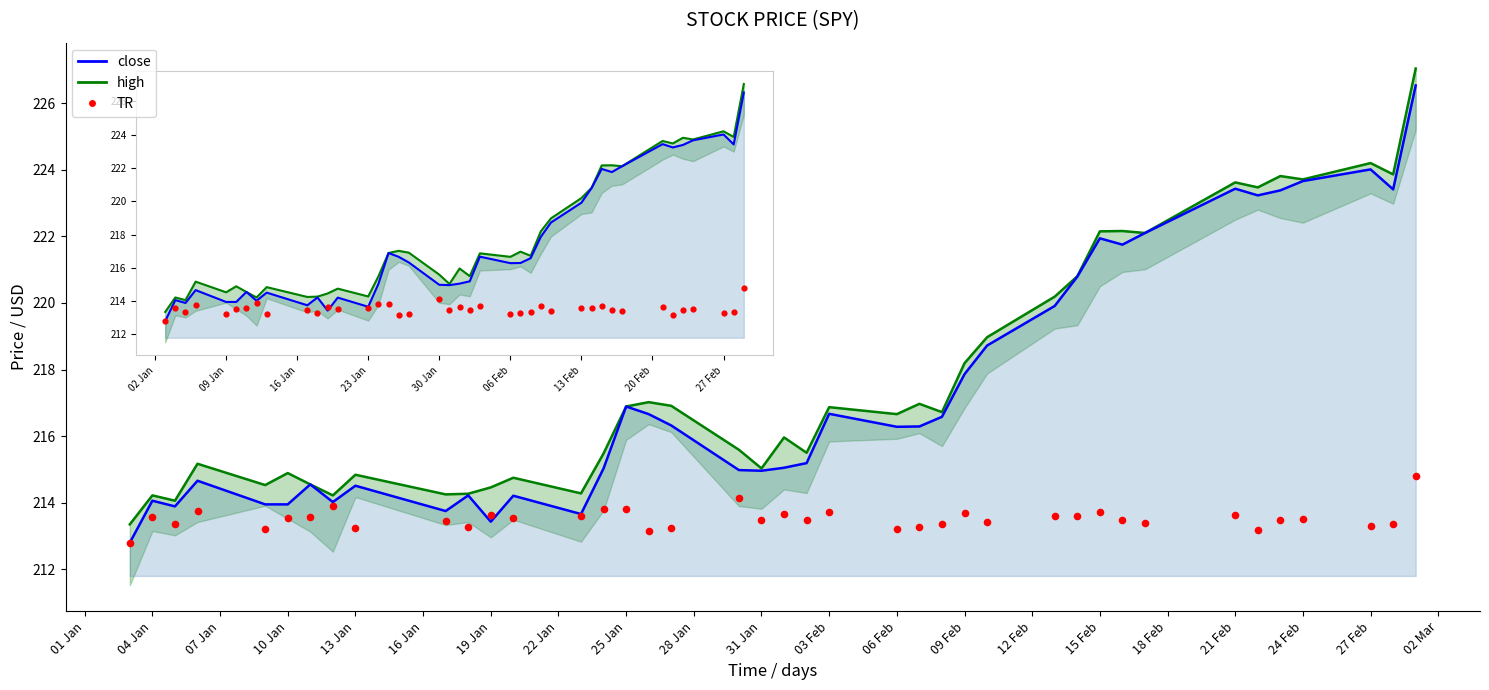

Which series reaches the maximum Y coordinate?

high